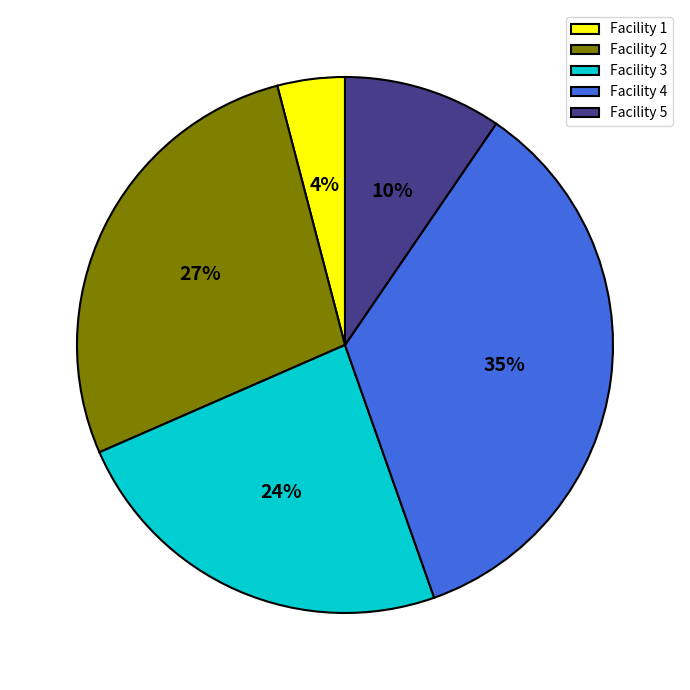

Is there a majority slice in this chart?

No